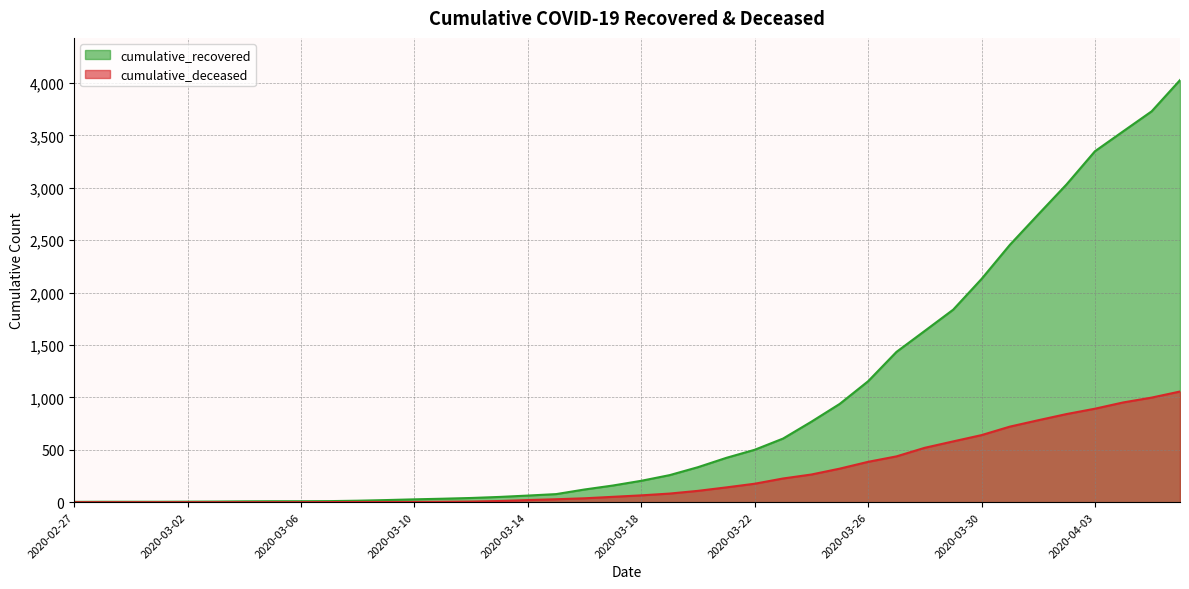

What is the sum of the cumulative_deceased values at 2020-03-26 and 2020-03-29?

965